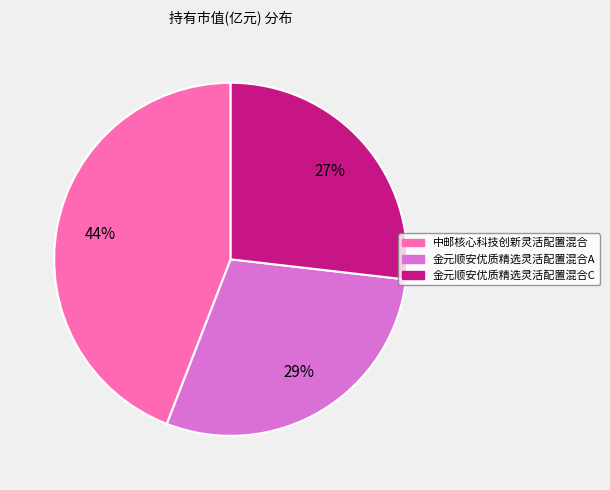

Which category has the smallest portion of the pie?

金元顺安优质精选灵活配置混合C